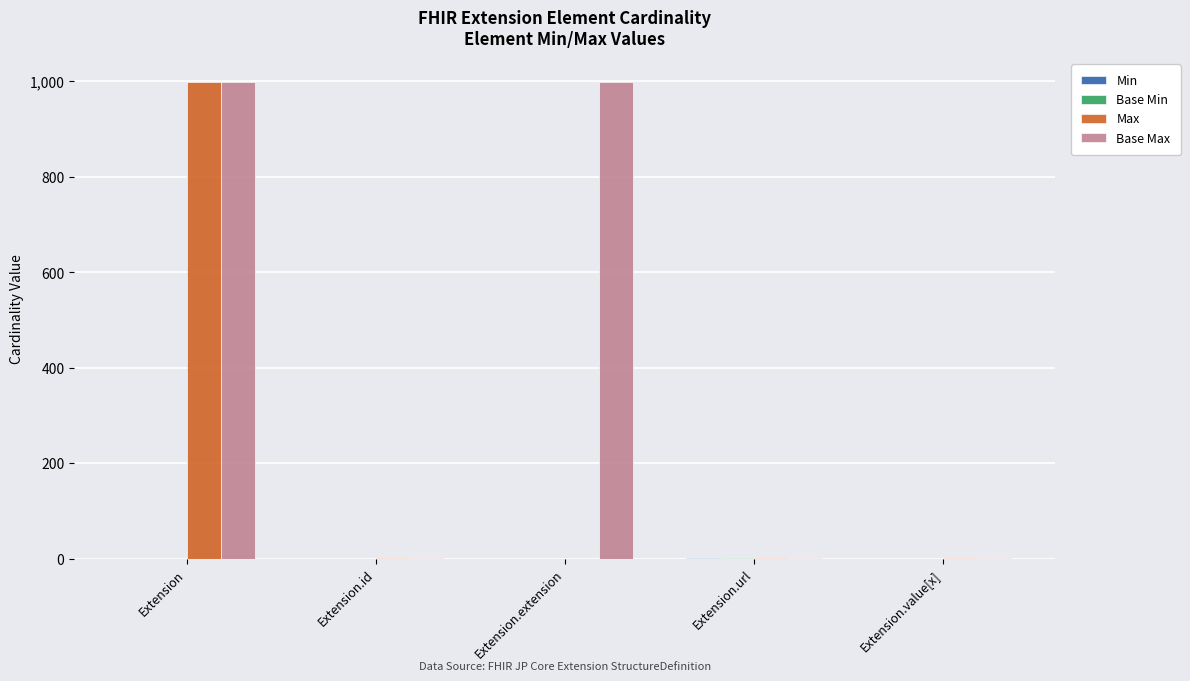

What is the sum of all Max values?

1002